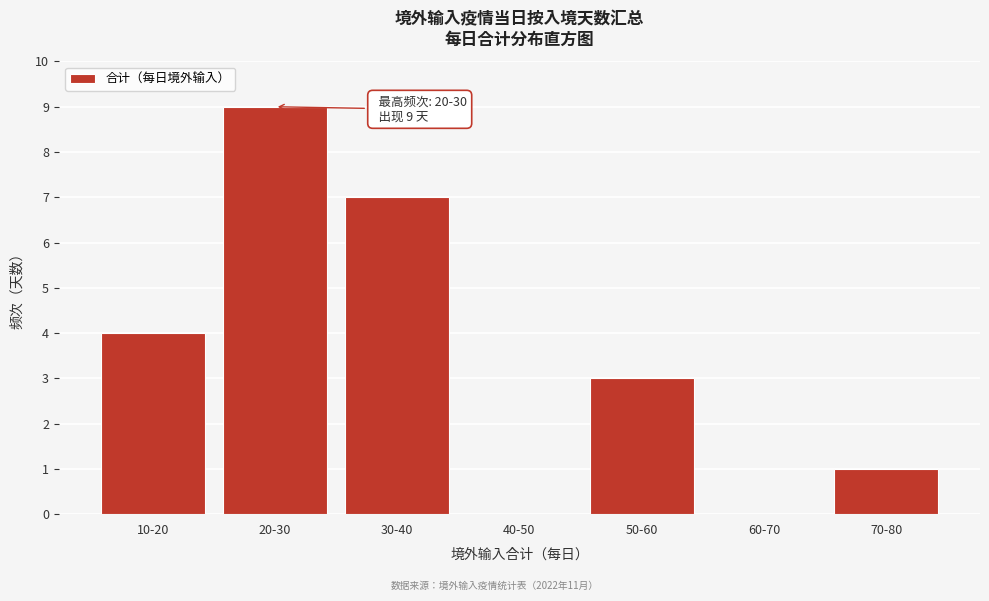

Reading right to left, list all the values displayed in this chart.

70-80=1	60-70=0	50-60=3	40-50=0	30-40=7	20-30=9	10-20=4